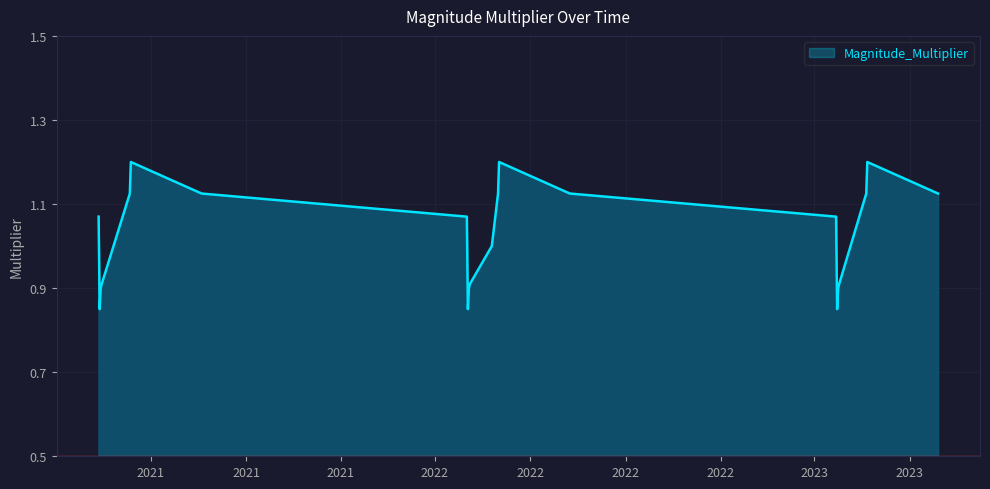

What is the maximum value shown in the chart?

1.2